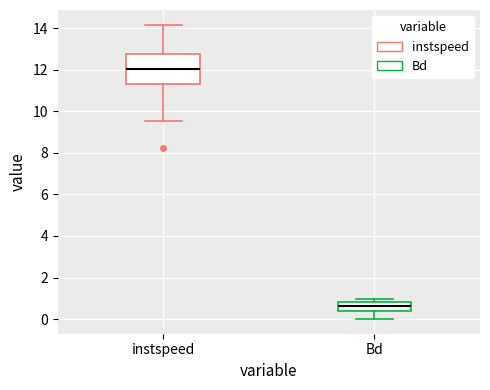

Which box is the tallest, from its lower edge to its upper edge?

instspeed